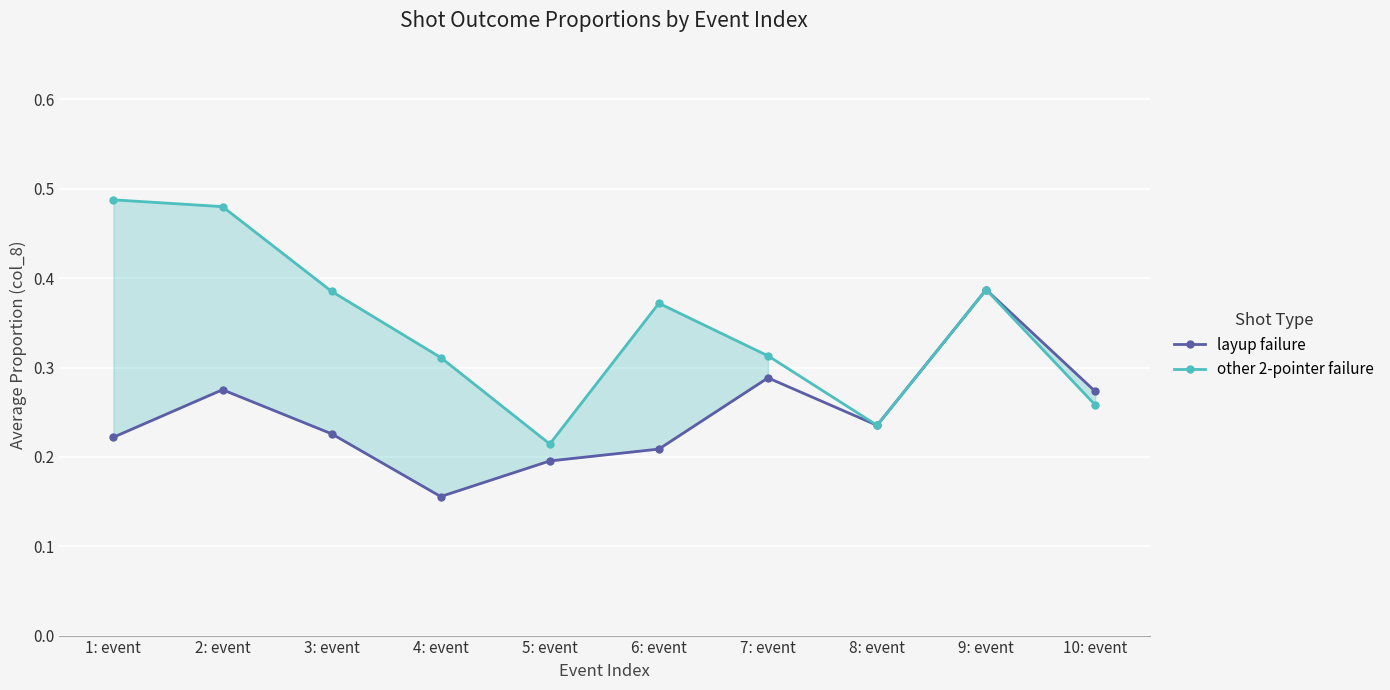

Rank the categories by layup failure value from highest to lowest.

9: event, 7: event, 2: event, 10: event, 8: event, 3: event, 1: event, 6: event, 5: event, 4: event